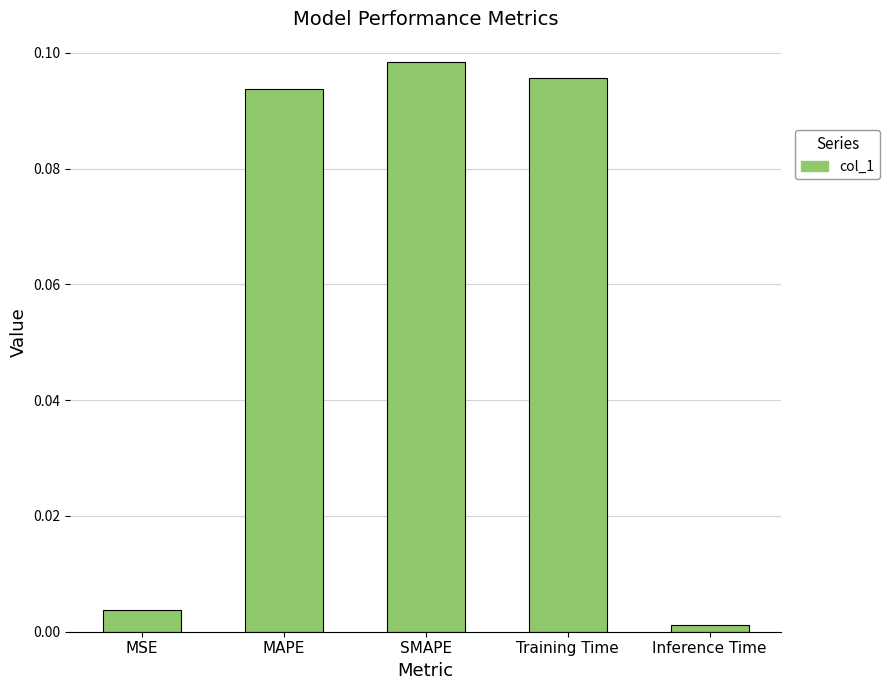

The value at Training Time is 0.2. True or false?

False